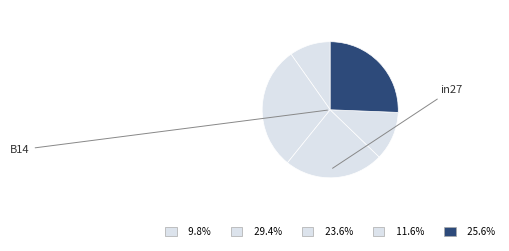

Rank the categories by value from lowest to highest.

in27, cn12, B11, B54, B14